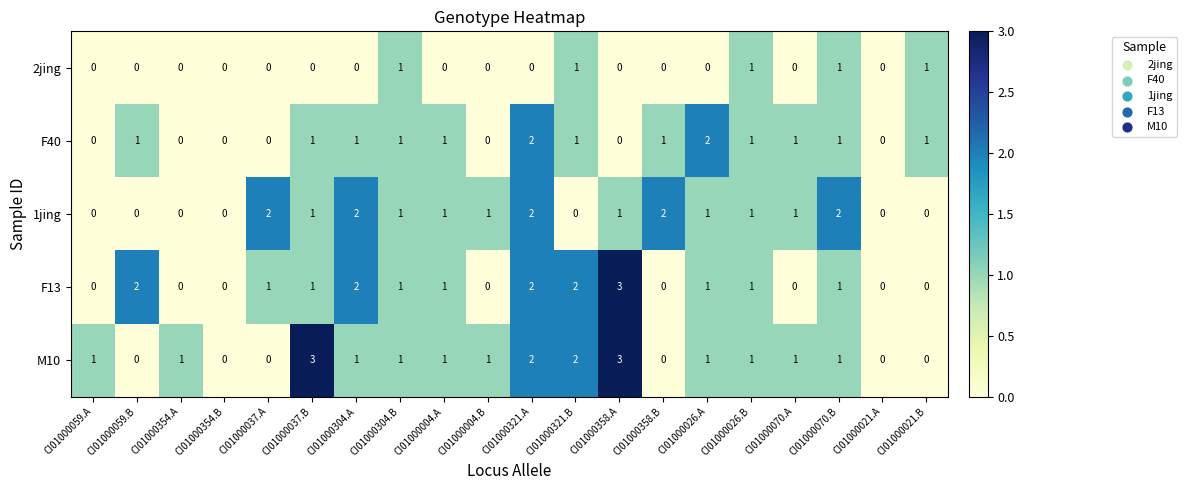

How many distinct data groups are displayed?

5